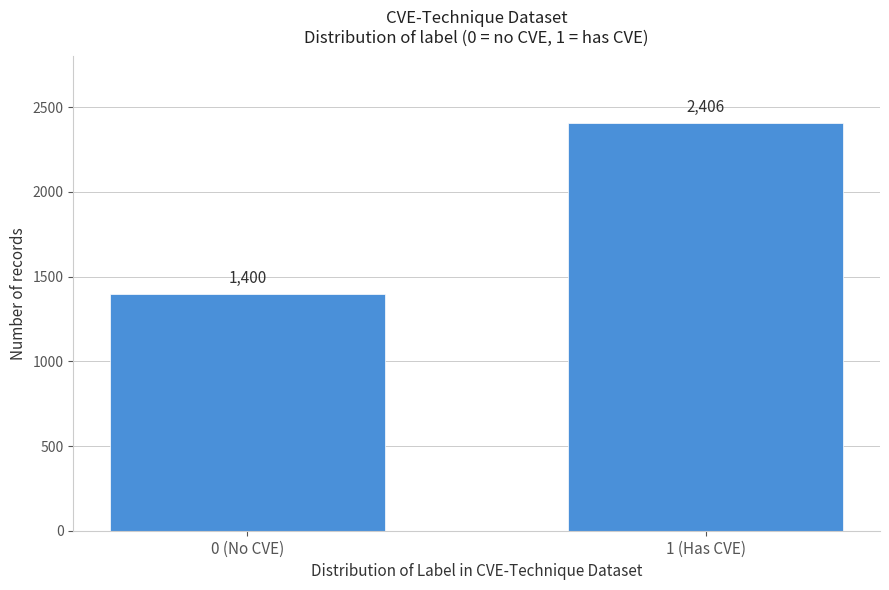

Reading left to right, what are all the values shown in this chart?

1400	2406